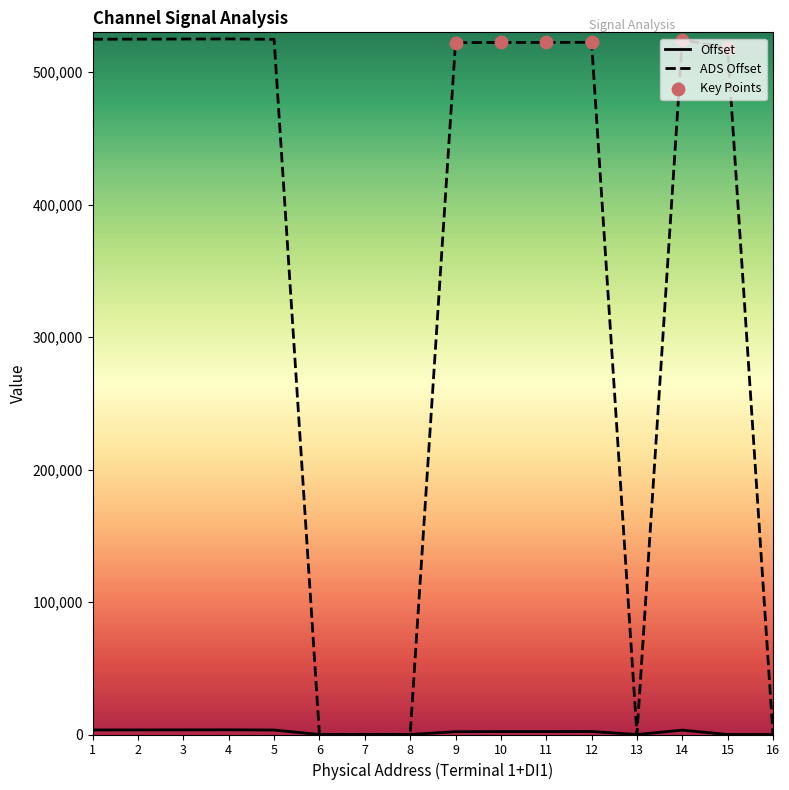

What is the greatest value displayed?

525031